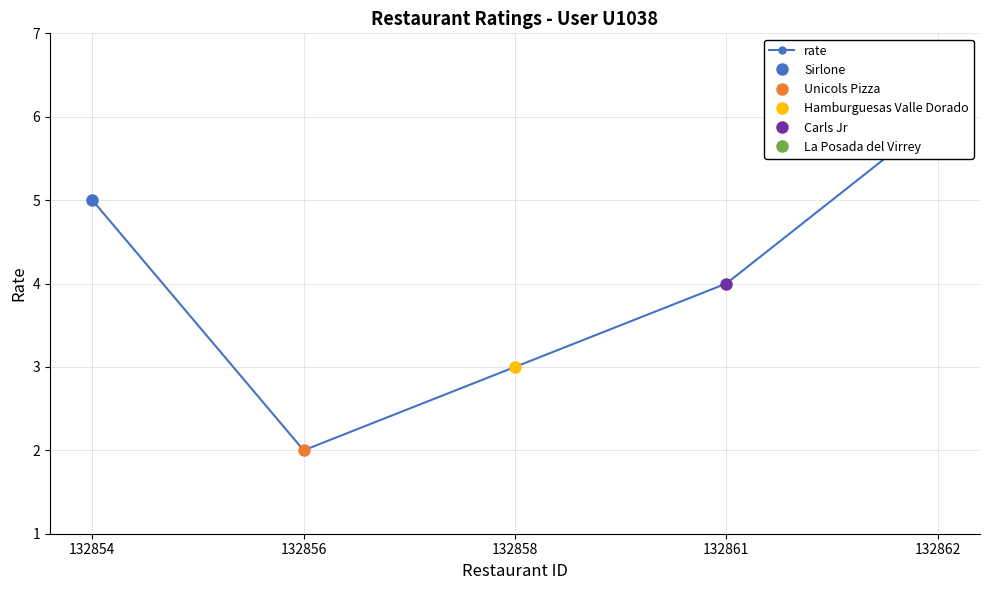

Reading left to right, what are all the values shown in this chart?

5	2	3	4	6